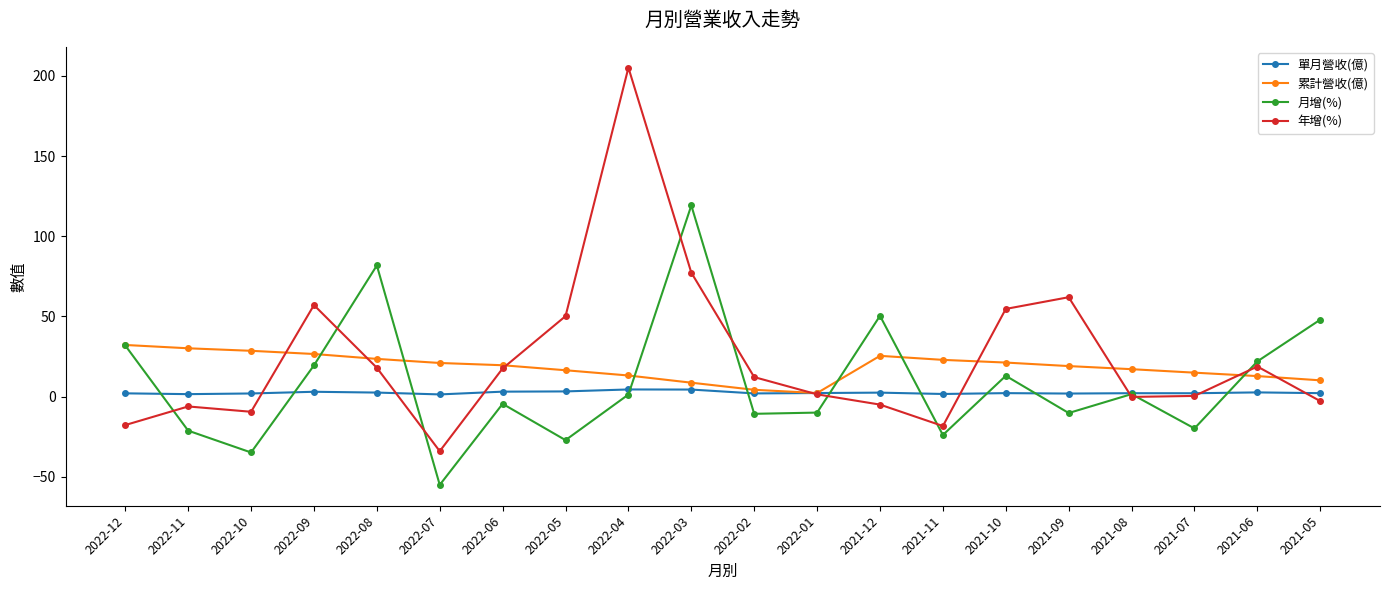

The value of 年增(%) at 2022-03 is 77.3. True or false?

True